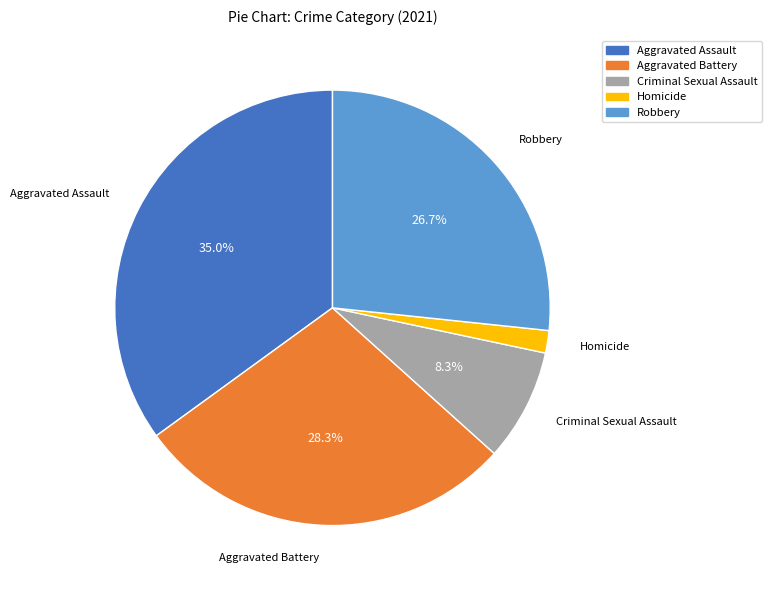

Is Robbery the majority of the pie?

No